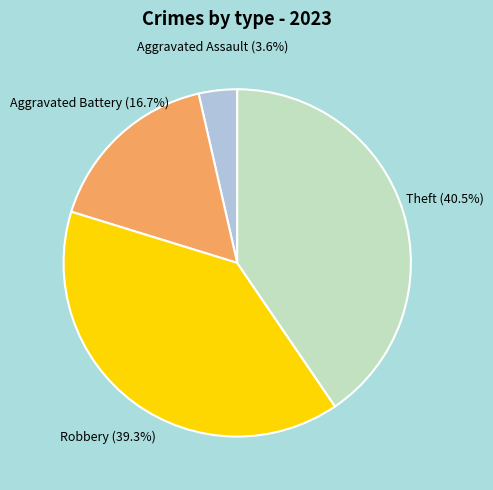

Does any single category account for the majority?

No